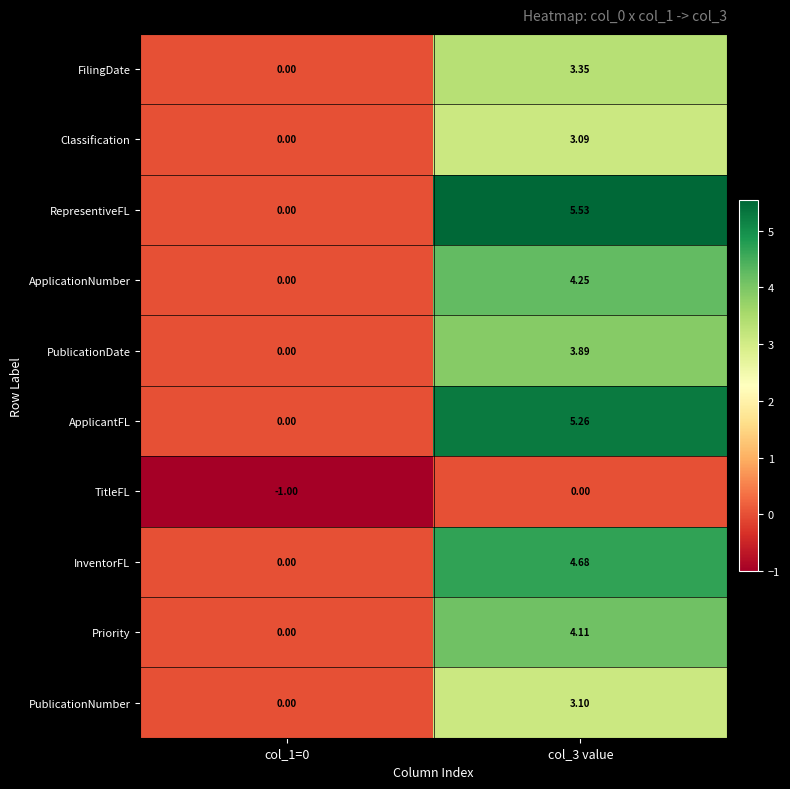

Which series has the largest total across all categories?

RepresentiveFL